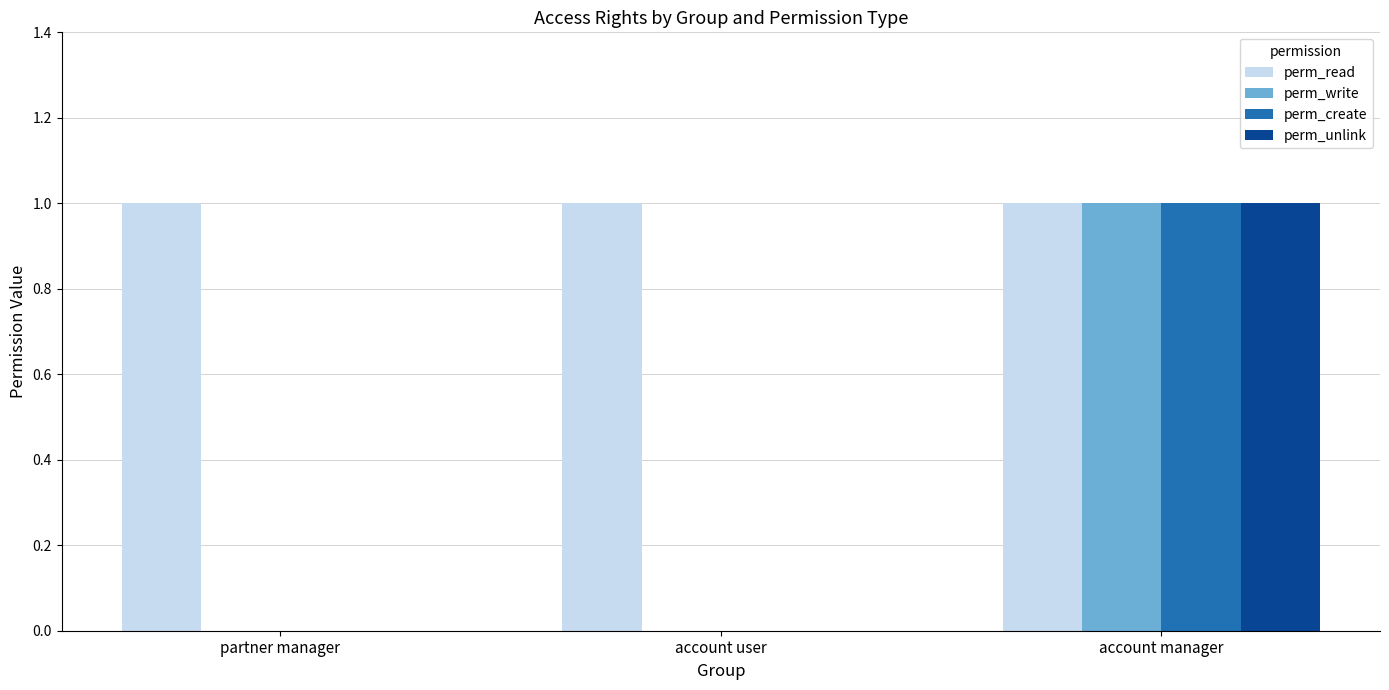

At which category is the sum across all series the highest?

account manager